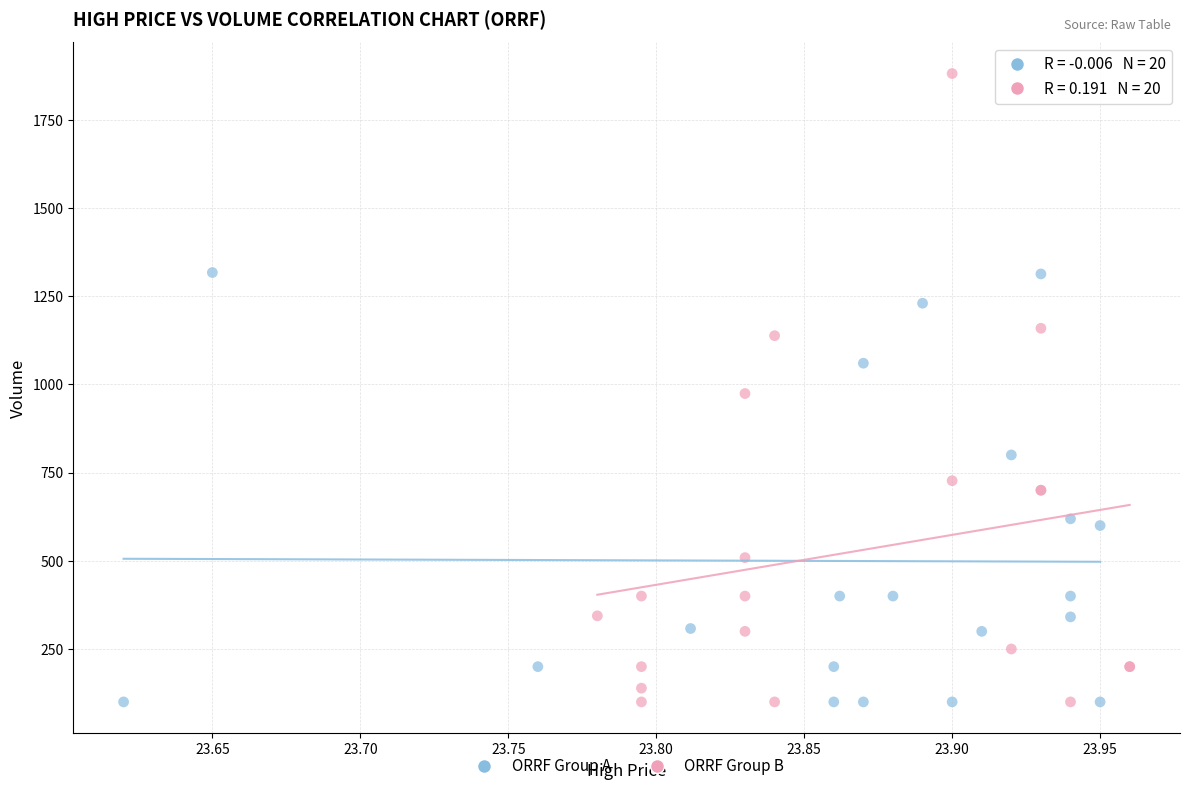

Which series contains the highest Y value?

ORRF Group B